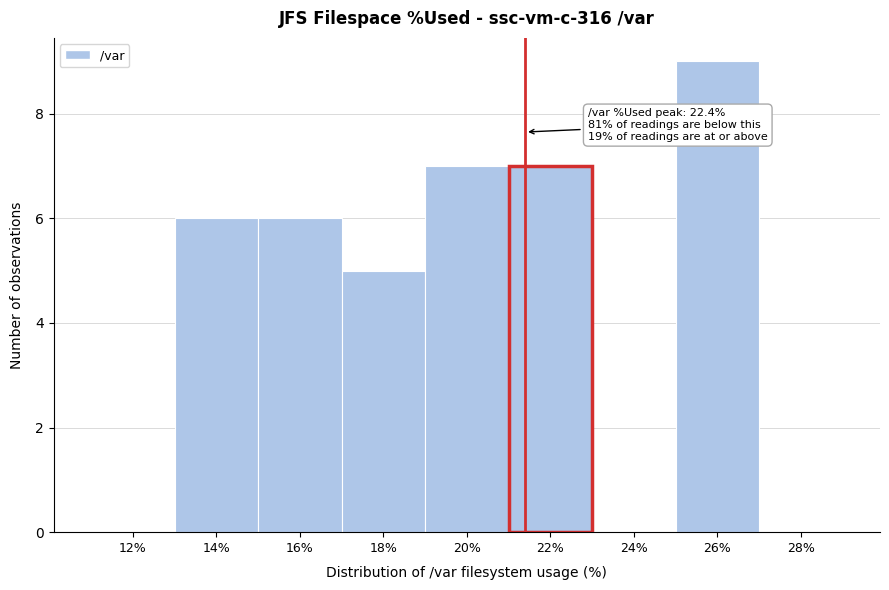

Reading left to right, transcribe all the data shown in this chart.

12%=0	14%=6	16%=6	18%=5	20%=7	22%=7	24%=0	26%=9	28%=0